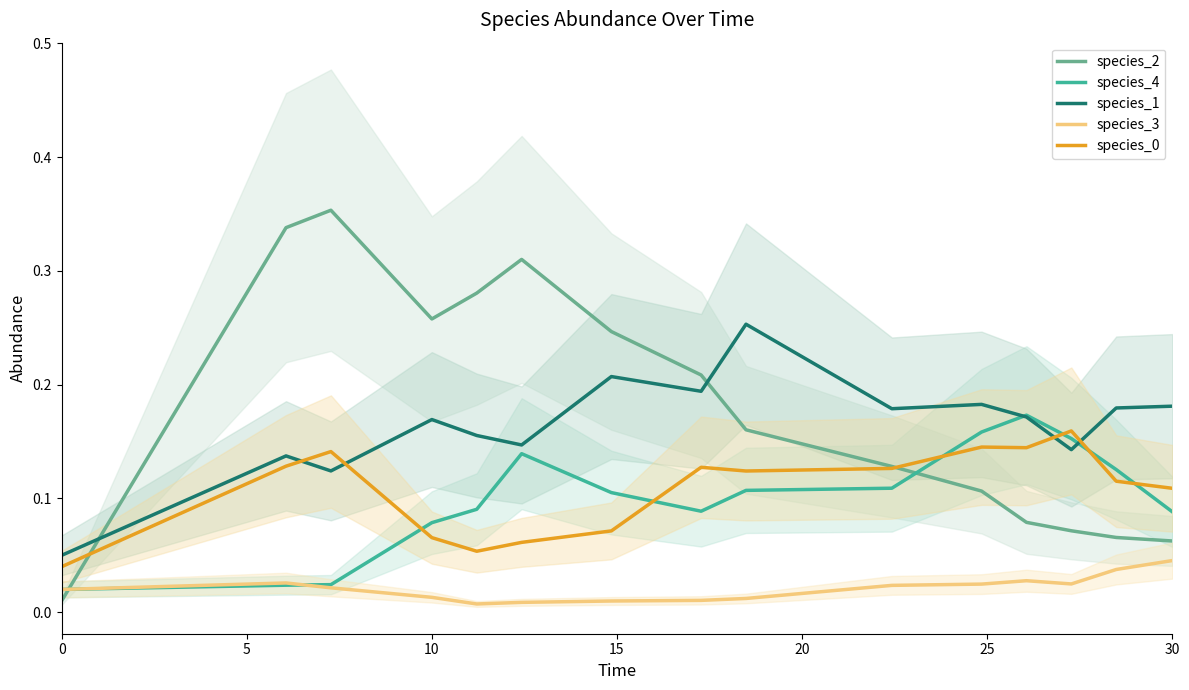

Is it true that species_0 equals 0.2 at 30?

False